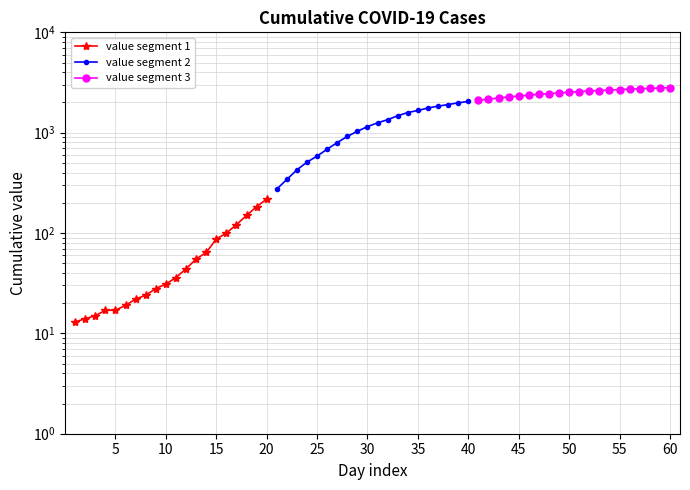

True or false: value segment 1 has a value of 27 at 30.

False